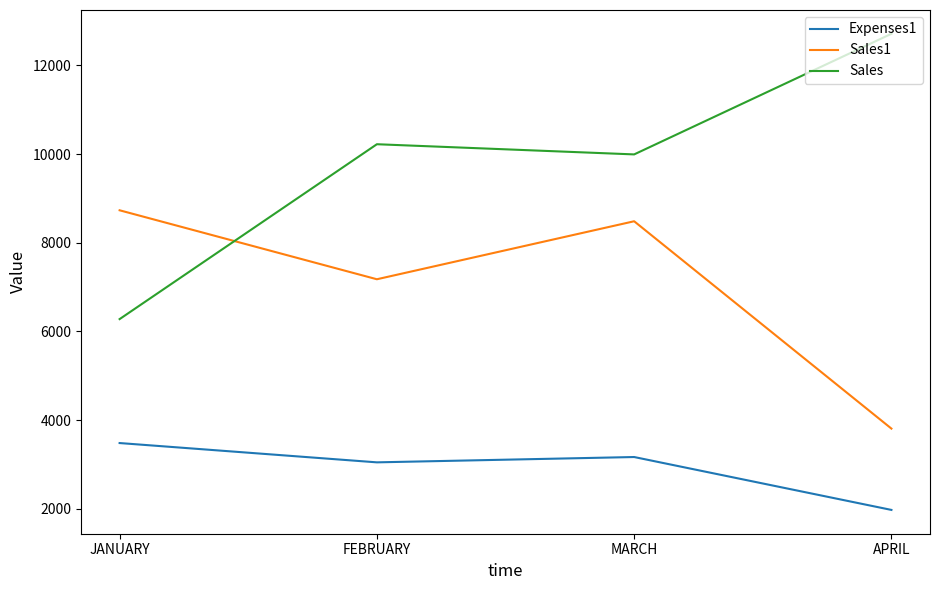

Is this an area chart (filled region under the line)?

No